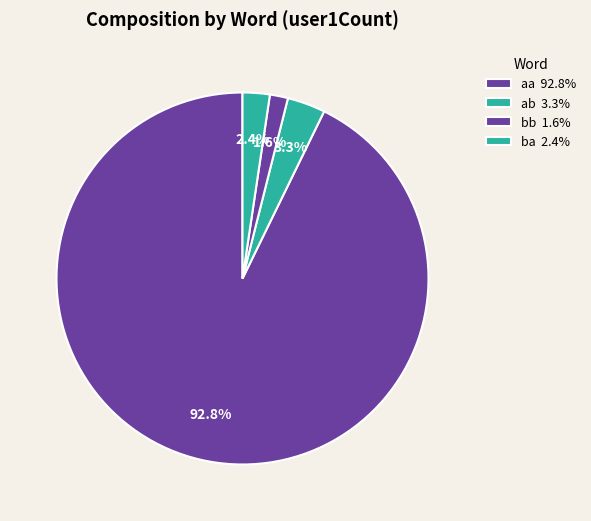

Which category accounts for the majority?

aa